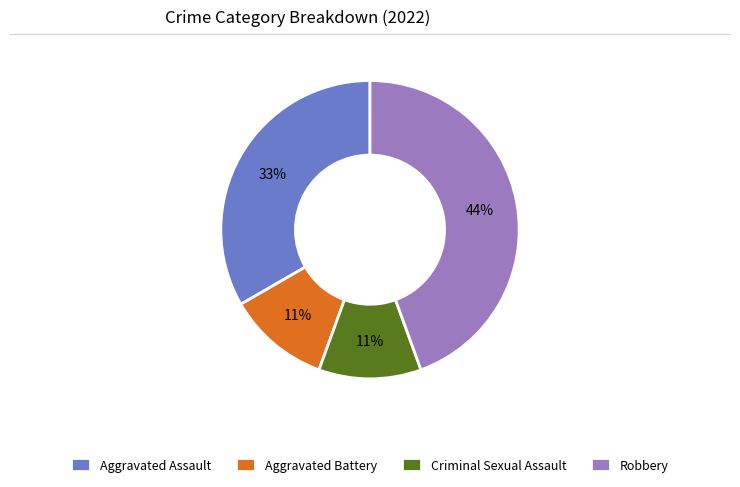

The Criminal Sexual Assault slice represents 23% of the pie. True or false?

False